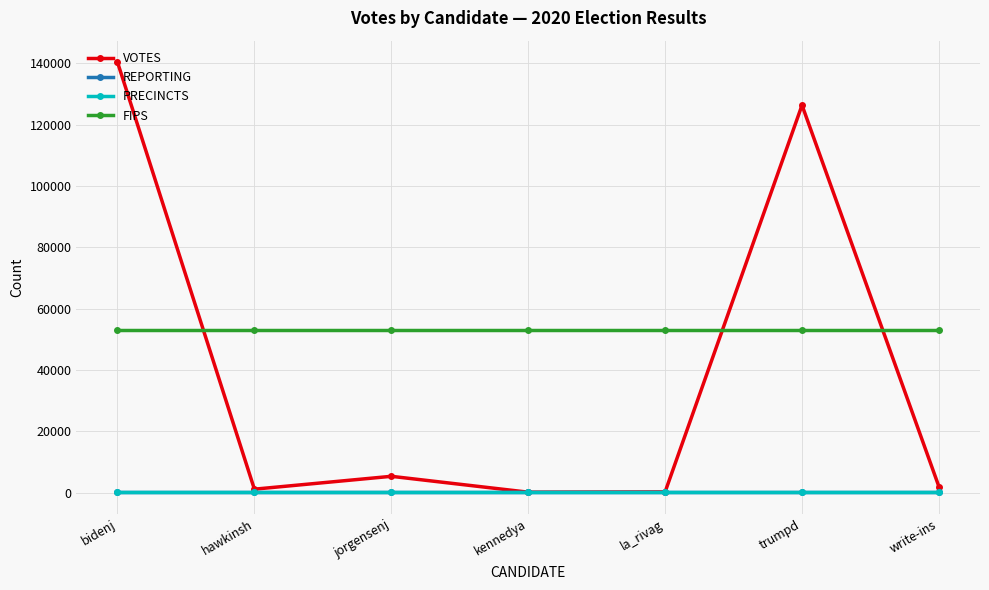

Does the chart have visible grid lines?

Yes